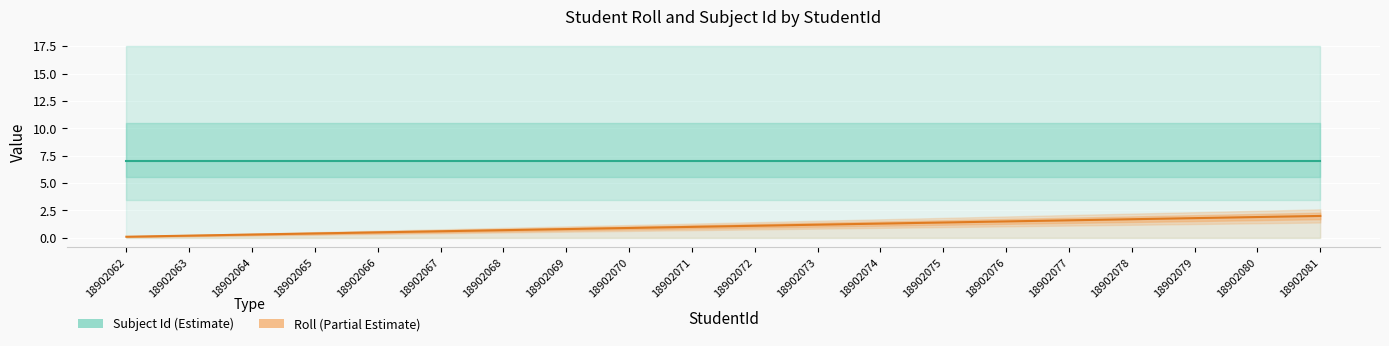

Between 18902079 and 18902081, which series saw the biggest shift?

Roll (normalized)